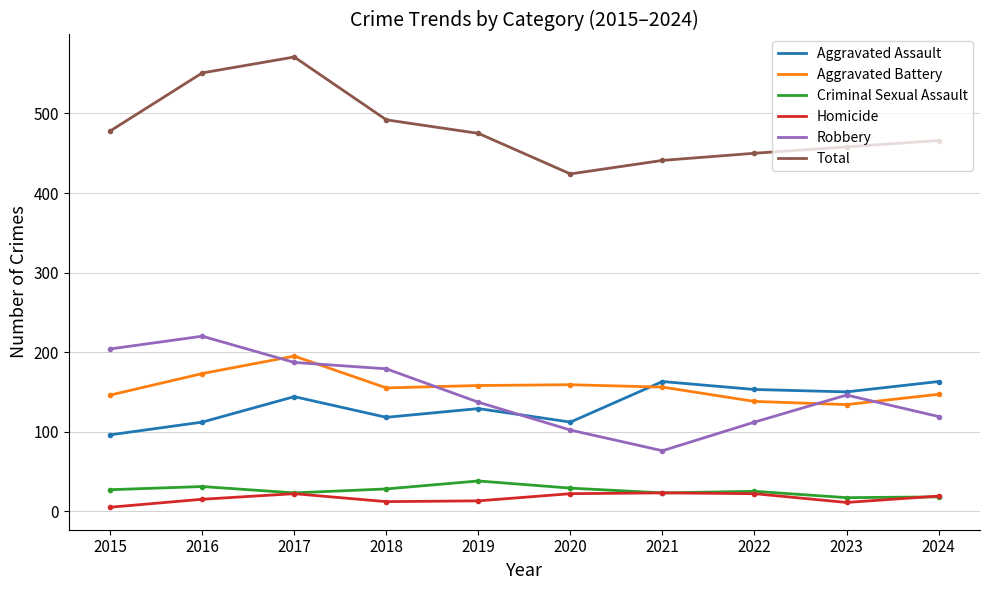

At how many categories does at least one series exceed 431?

9